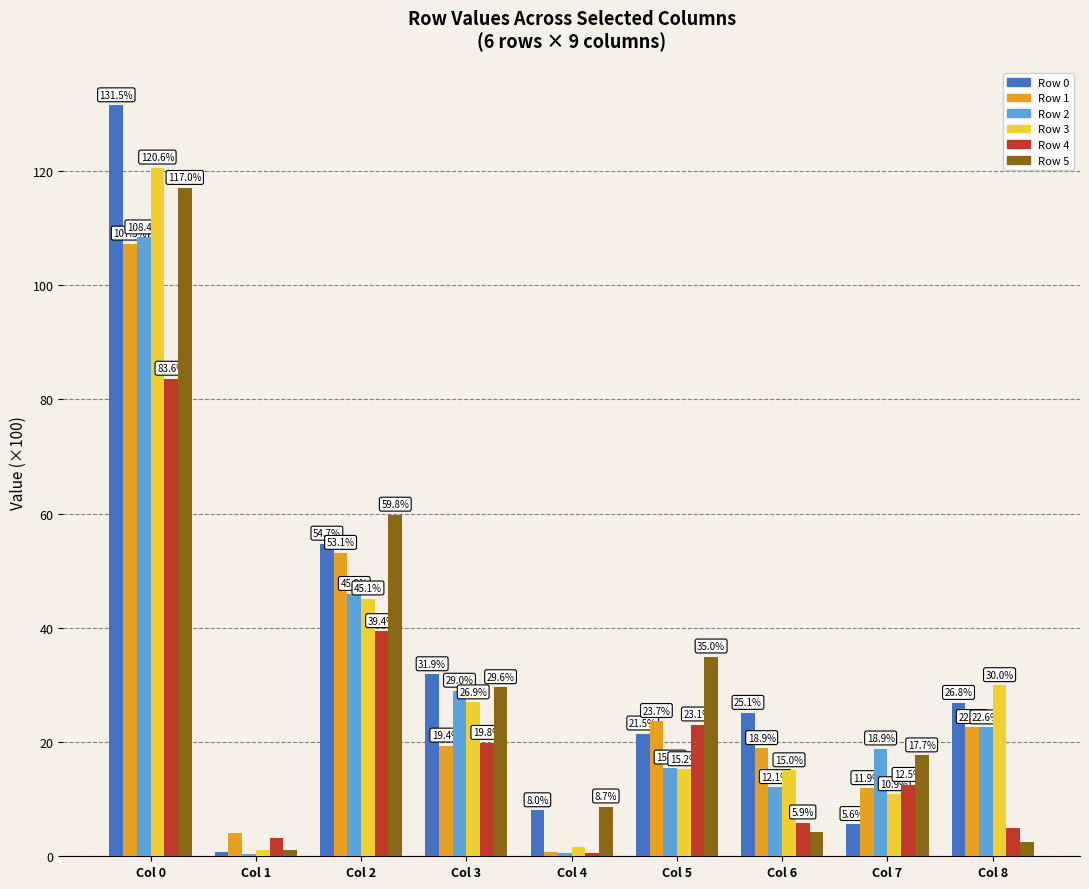

Which category has the highest value in the Row 5 series?

Col 0